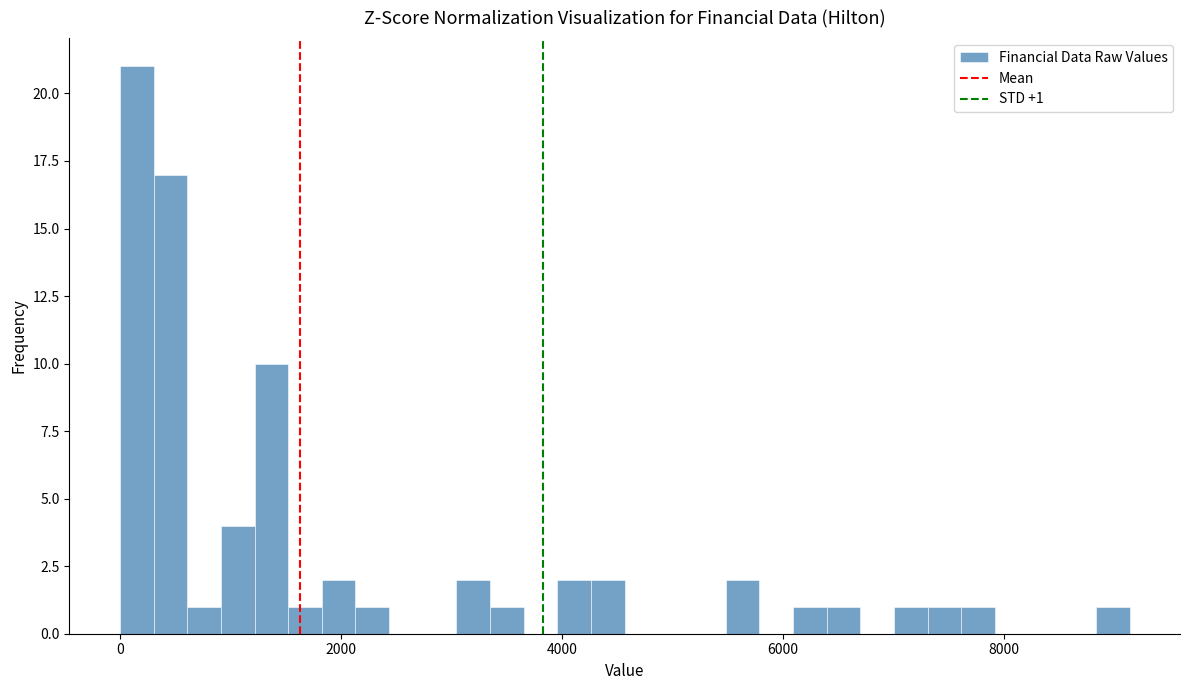

Read against the x-axis, roughly where is the centre of the tallest bar?

200